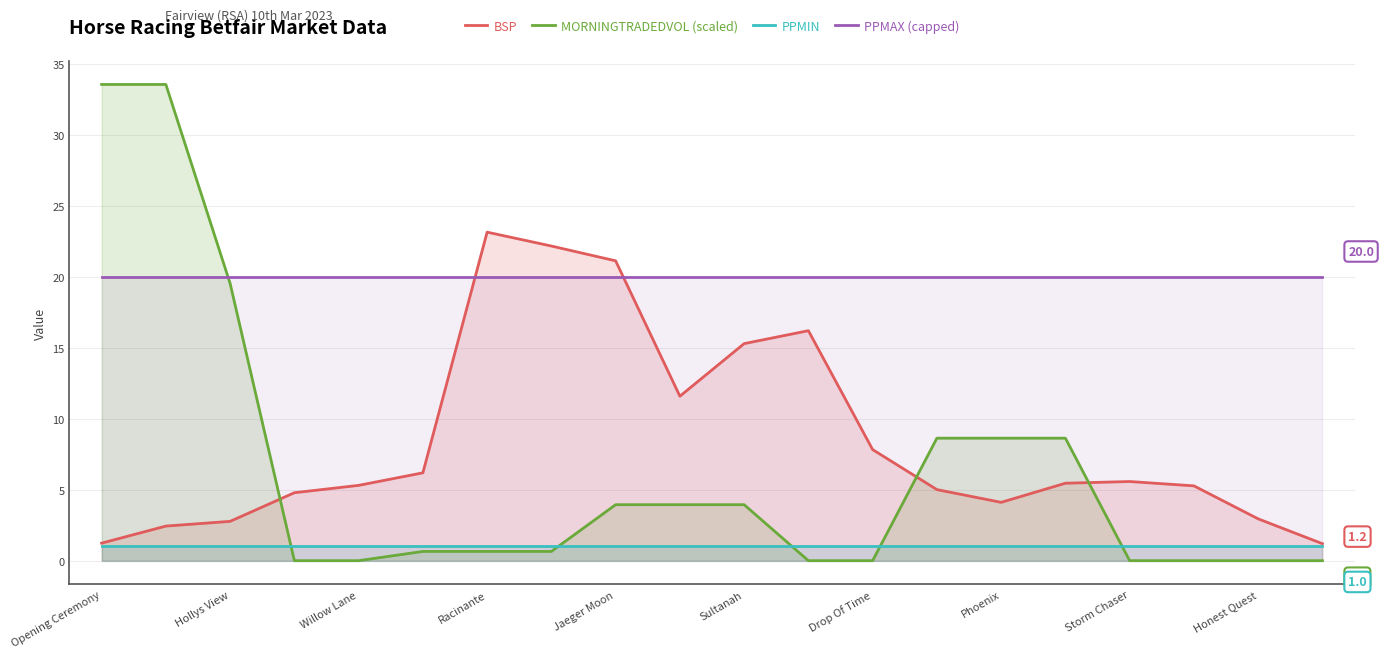

True or false: PPMAX (capped) and PPMIN intersect in this chart.

False